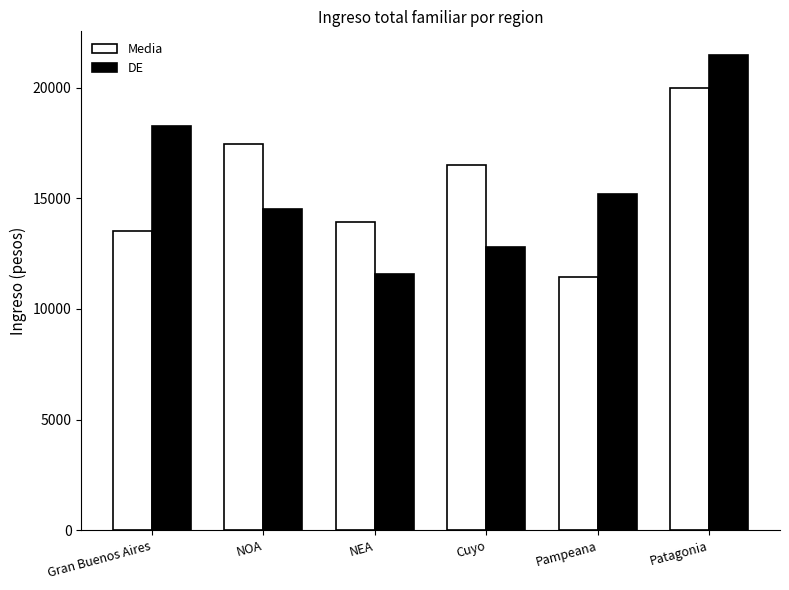

Is it true that DE equals 9529.6 at Pampeana?

False